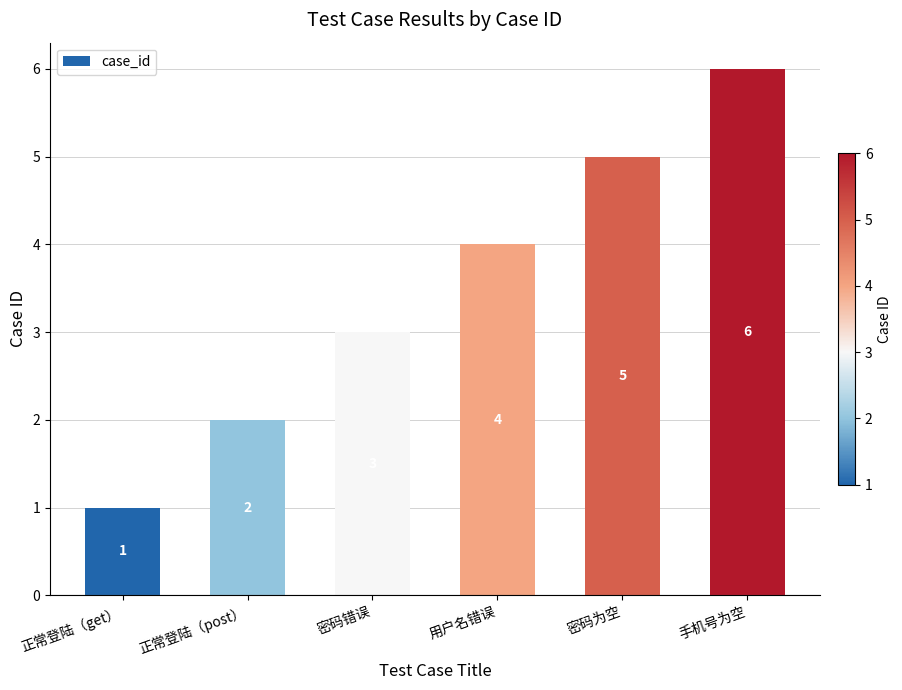

Reading right to left, transcribe all the data shown in this chart.

手机号为空=6	密码为空=5	用户名错误=4	密码错误=3	正常登陆（post）=2	正常登陆（get）=1